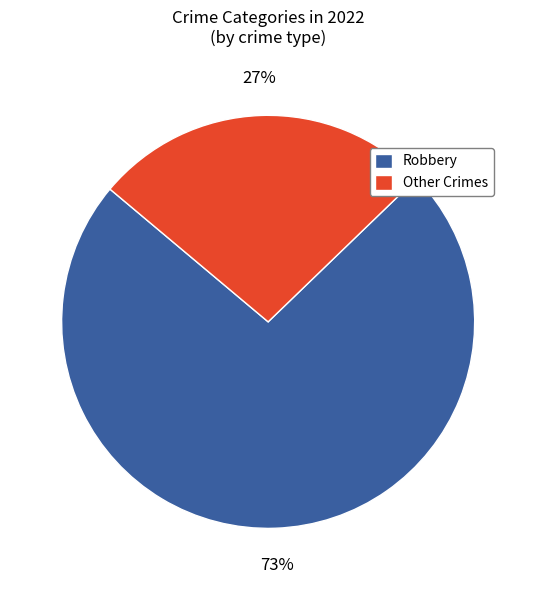

The Other Crimes slice represents 17% of the pie. True or false?

False